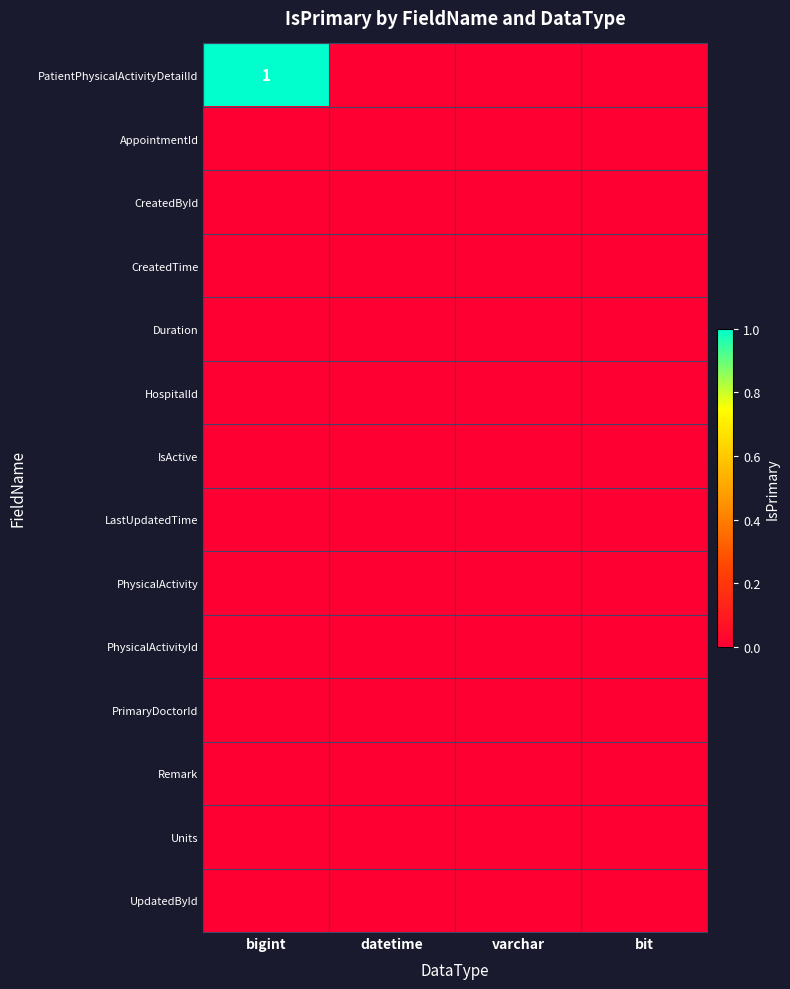

Is the value of CreatedById at datetime greater than the value of UpdatedById at datetime?

No